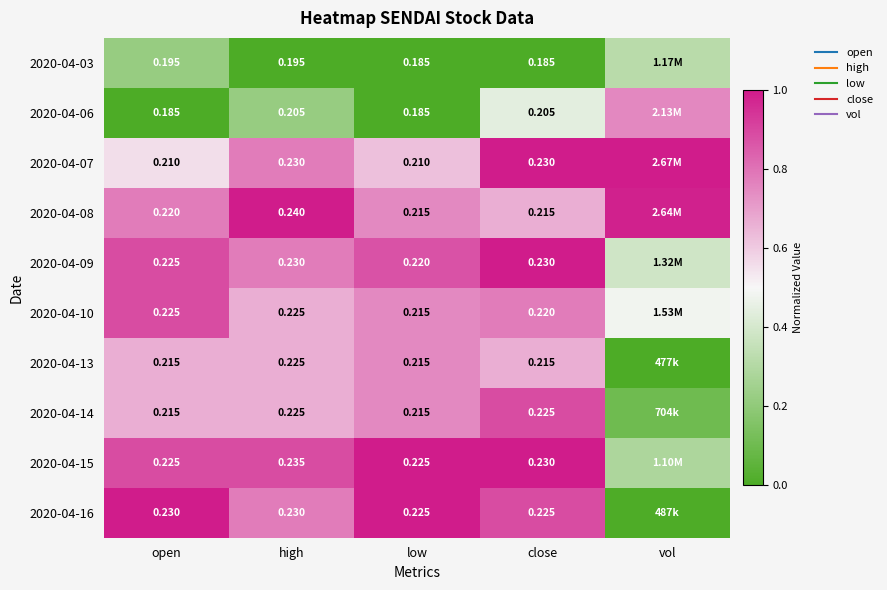

Which category has the highest value in the 2020-04-06 series?

vol